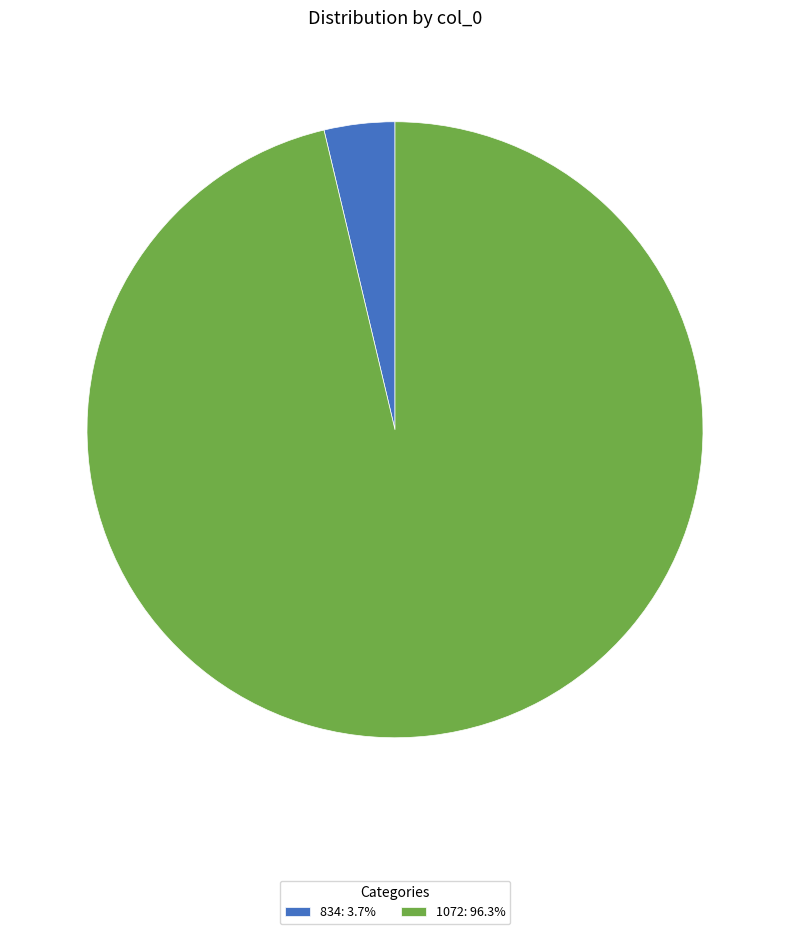

Count the number of slices in the pie.

2